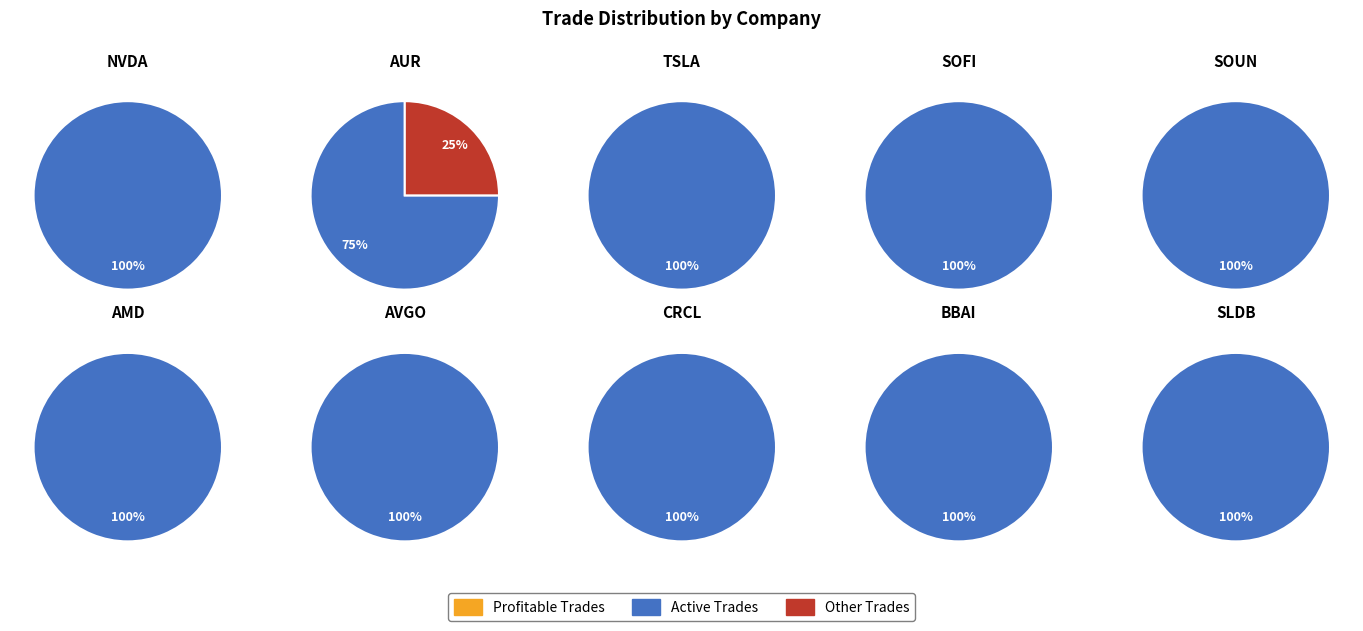

What is the difference between the highest and lowest values at active_trades?

4